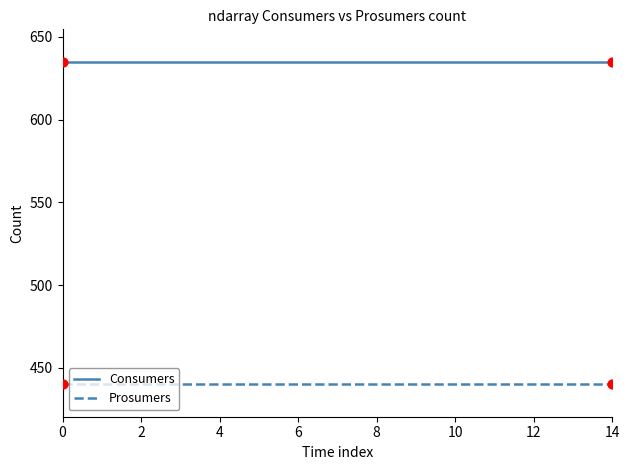

What are all the series names shown in the legend?

Consumers, Prosumers